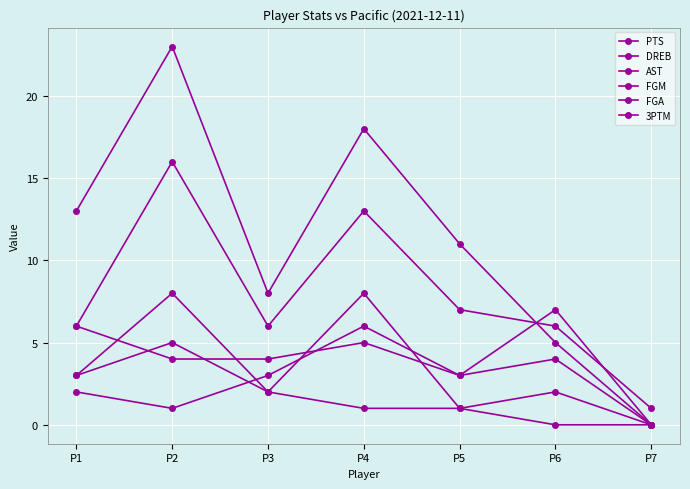

Where is the first local maximum for FGA?

P2